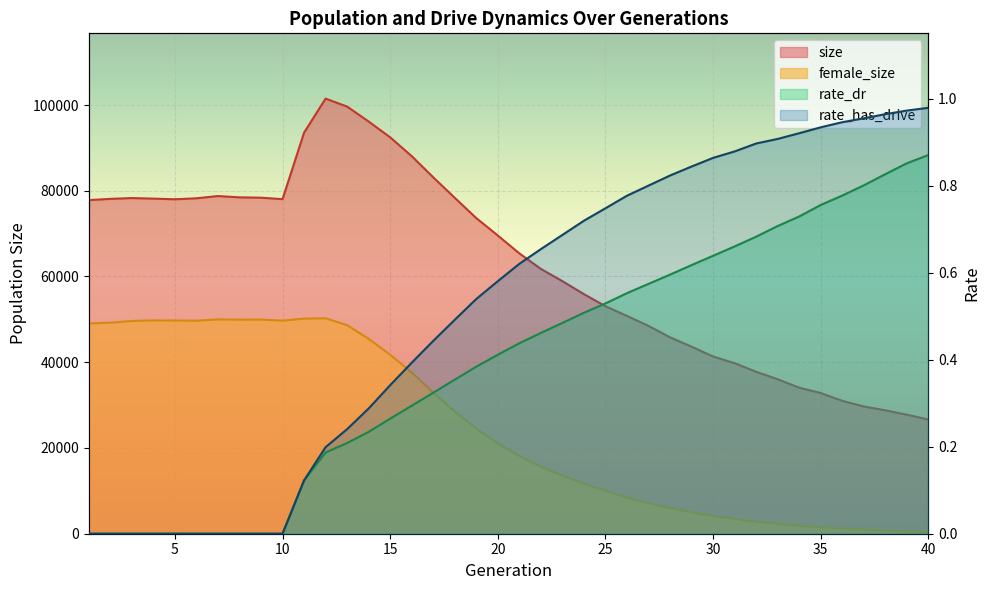

The rate_has_drive series shows 1.1 at 26. True or false?

False